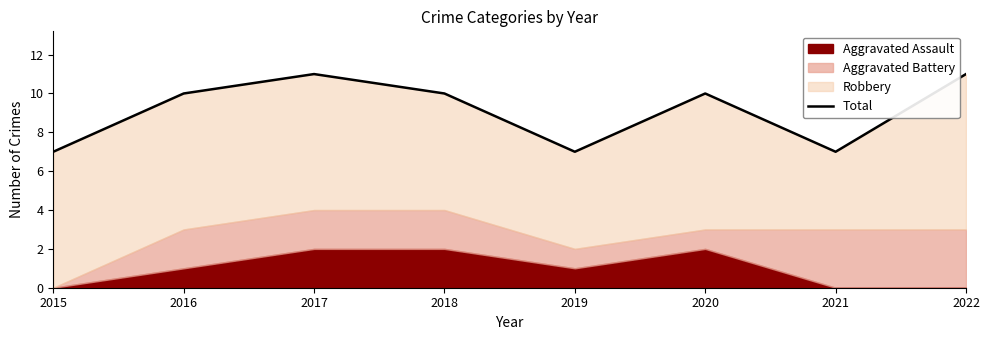

Does the chart have visible grid lines?

No